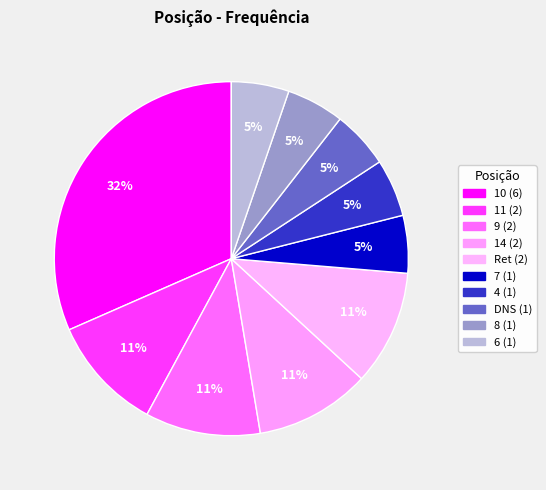

Count the number of slices in the pie.

10